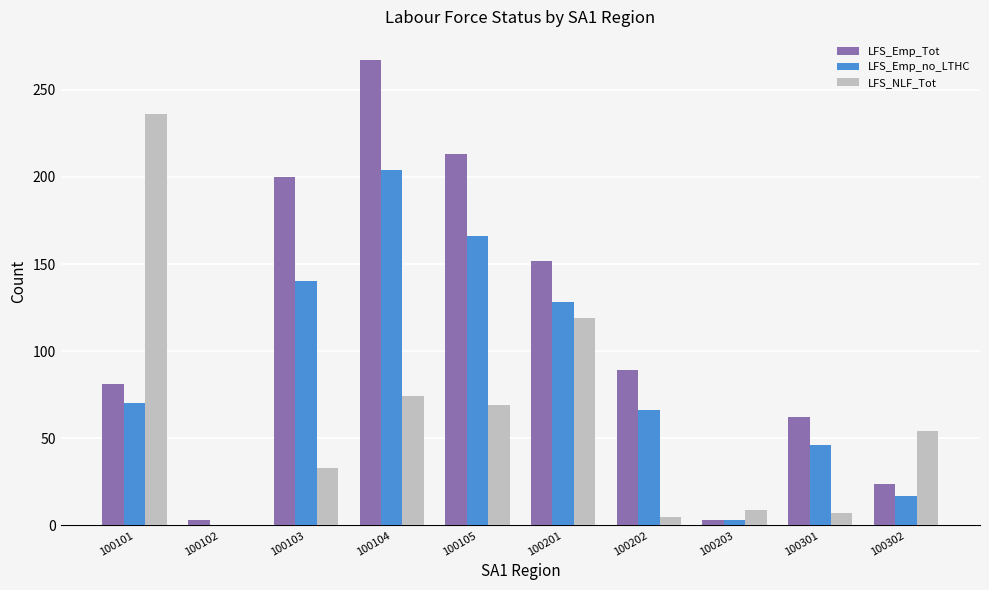

How many positive values does the LFS_NLF_Tot series have?

9